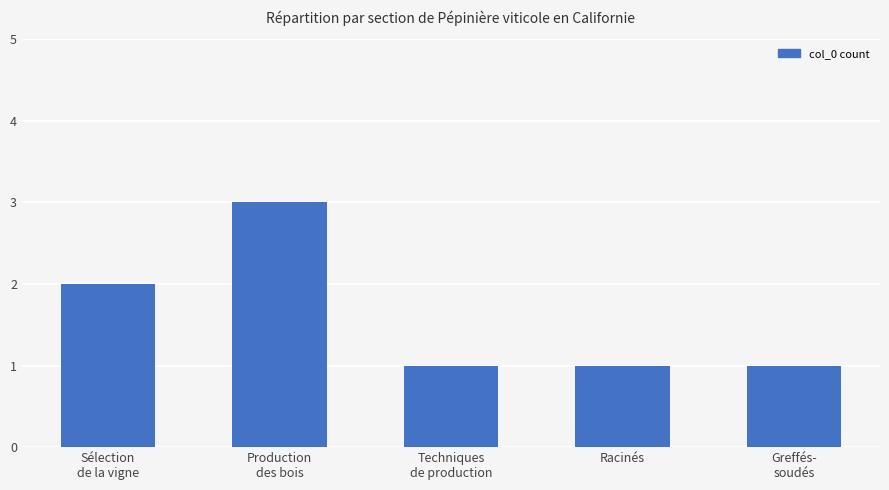

Are the bars horizontal?

No